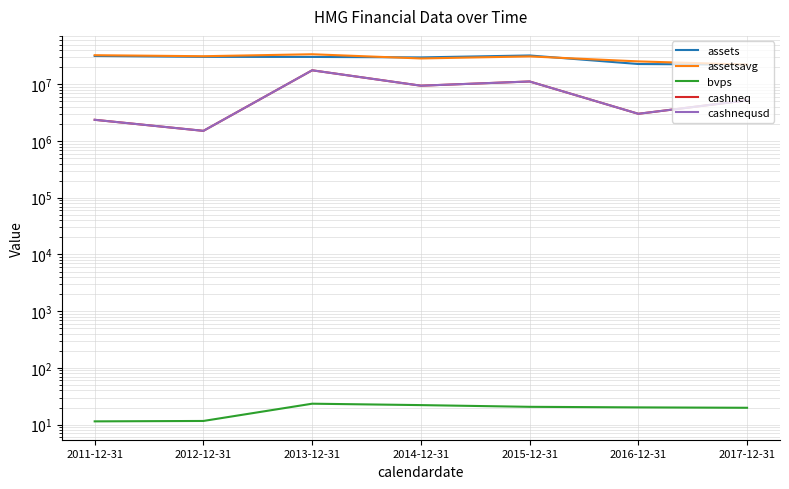

What is the maximum value shown in the chart?

33872254.0